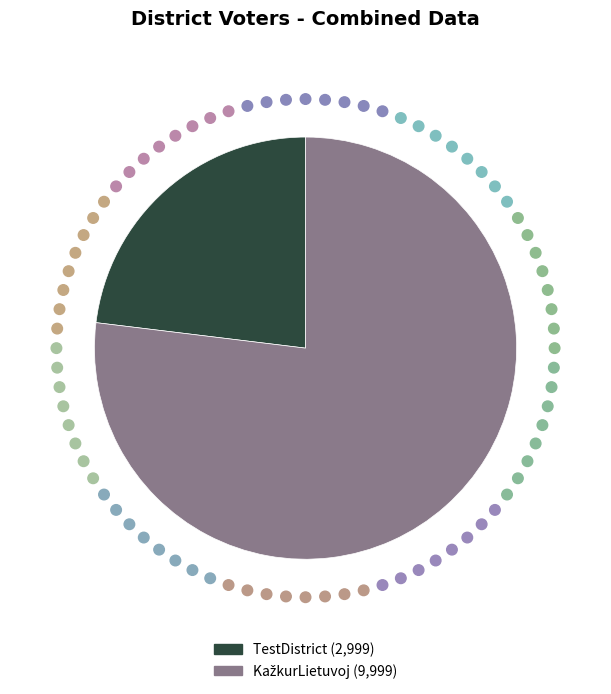

Count the number of slices in the pie.

2